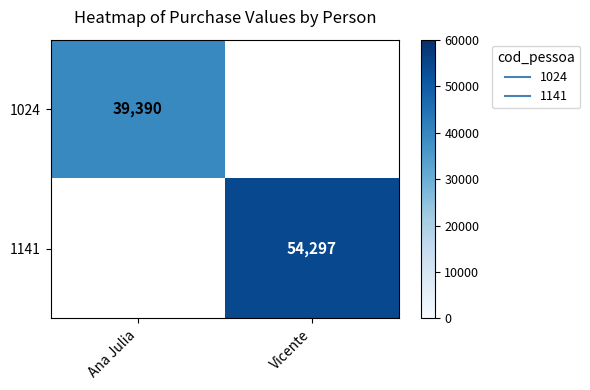

Which has a higher value, Ana Julia or Vicente?

Vicente